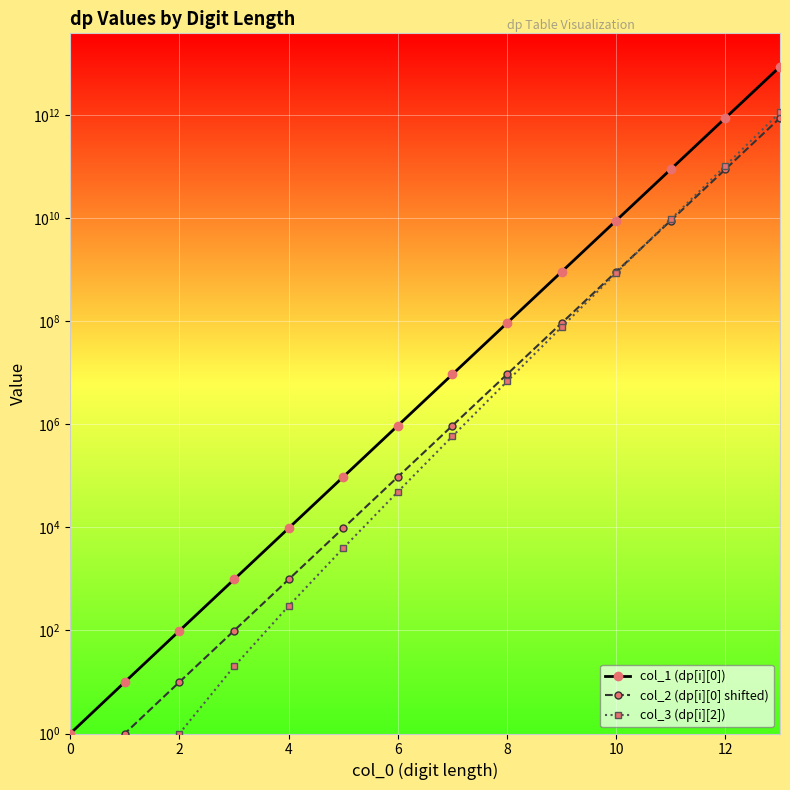

True or false: col_2 (dp[i][0] shifted) has more than 0 interior local peaks.

False